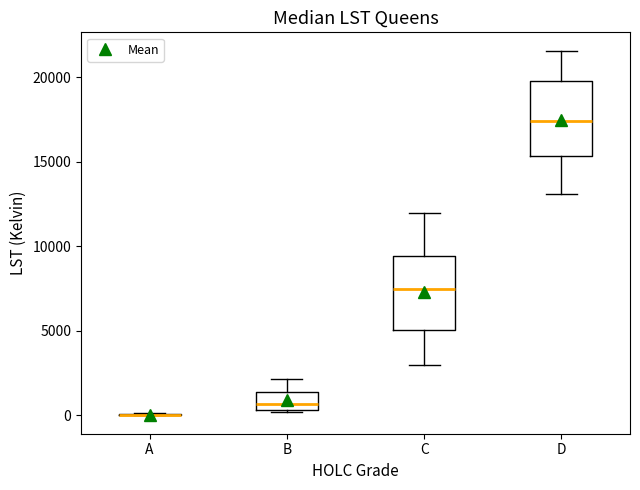

Reading left to right, transcribe this box plot: for each box, give where its median line is, the range the box spans, and where its two whiskers end, as read against the y-axis. The values are not printed on the chart, so give them approximately, as read against the axis.

A: box collapsed to a line at 0, whiskers 0 to 0
B: median 500 (just above the box's lower edge), box 500 to 1500, whiskers 0 to 2000
C: median 7500, box 5000 to 9500, whiskers 3000 to 12000
D: median 17500, box 15500 to 19500, whiskers 13000 to 21500